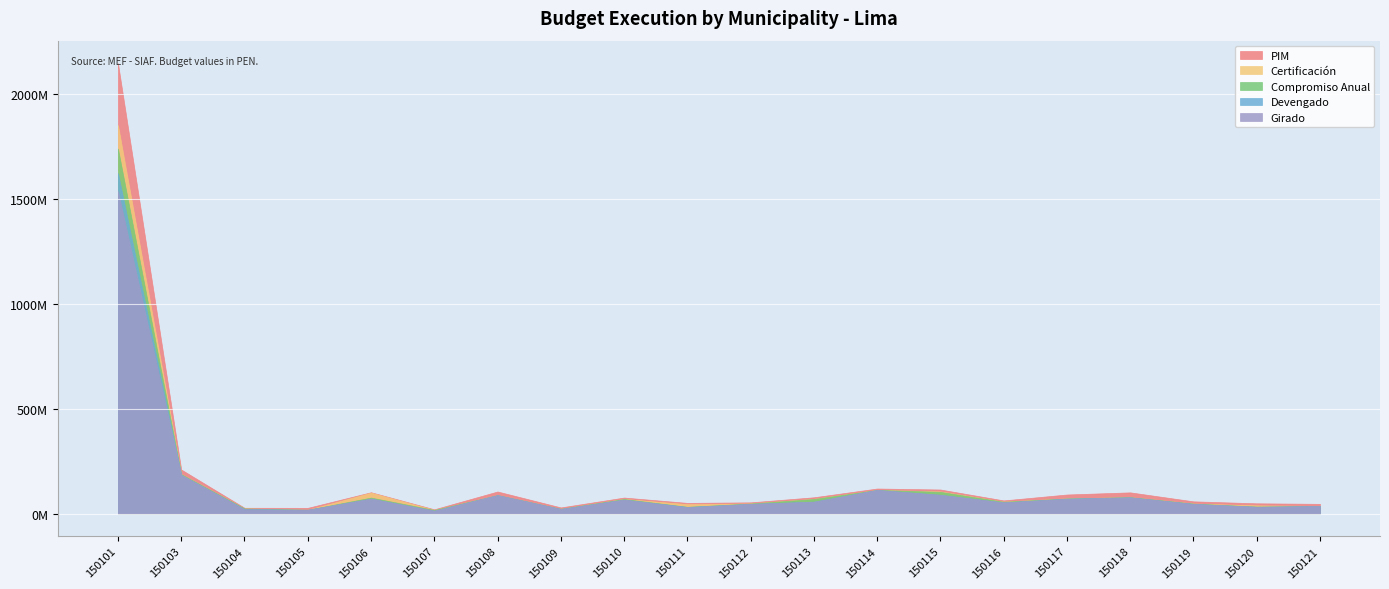

List the series in order of their peak value, highest first.

PIM, Certificación, Compromiso Anual, Devengado, Girado